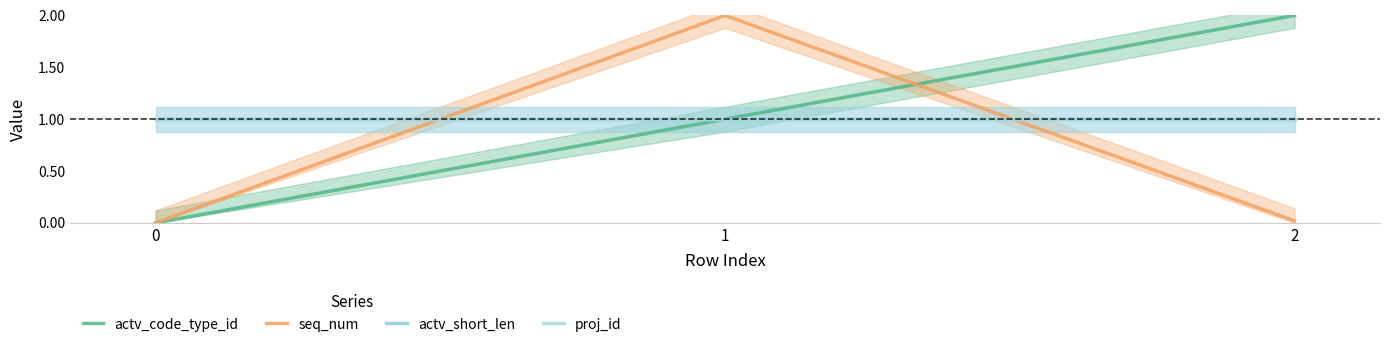

What is the average value of the actv_short_len series?

1.0